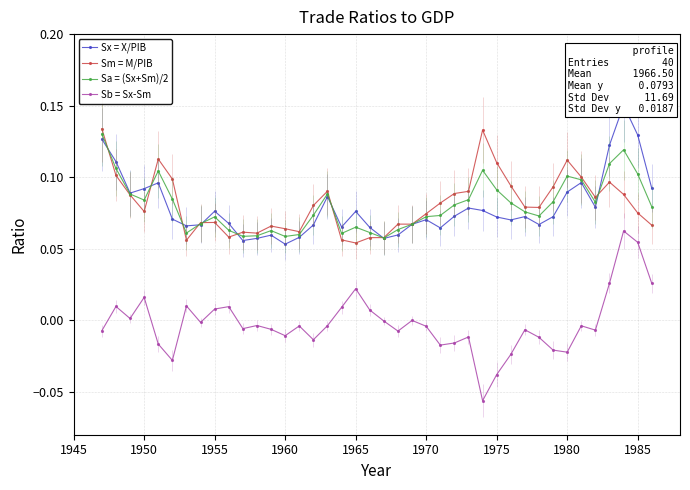

At how many categories does at least one series exceed 0?

40